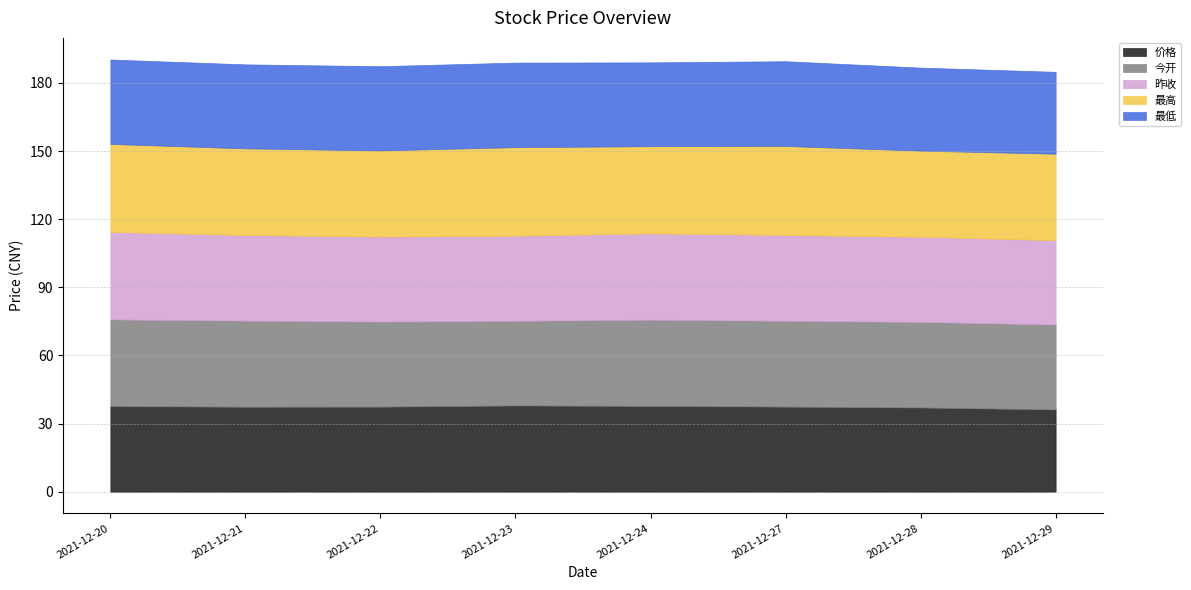

What are all the series names shown in the legend?

价格, 今开, 昨收, 最高, 最低